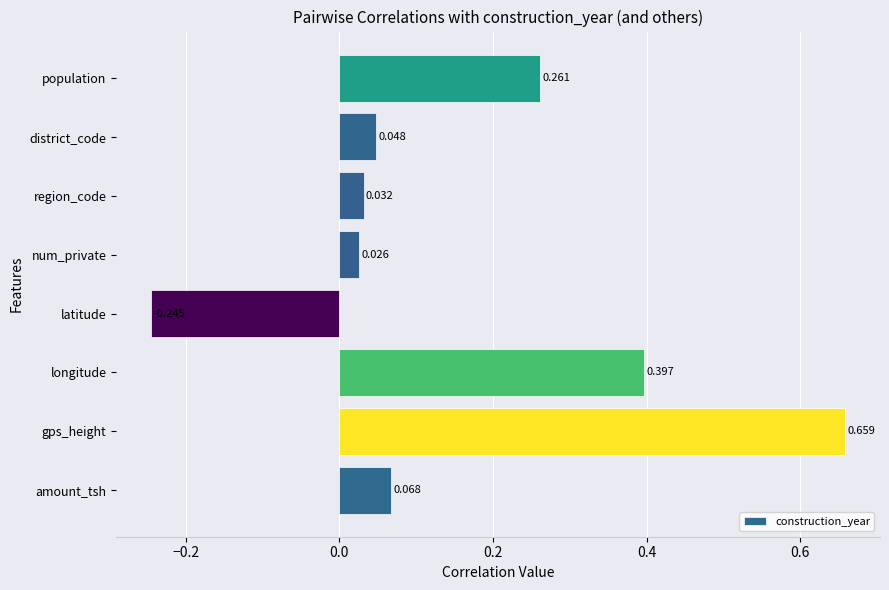

Which label corresponds to the largest value in the chart?

gps_height